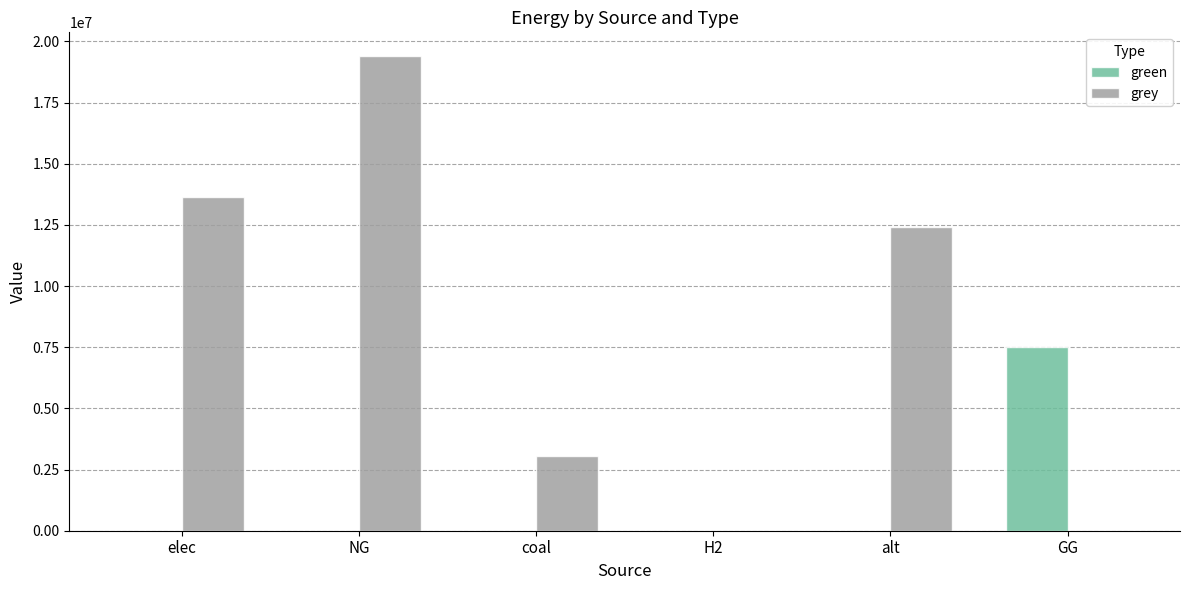

Which series has the largest range (max minus min)?

grey